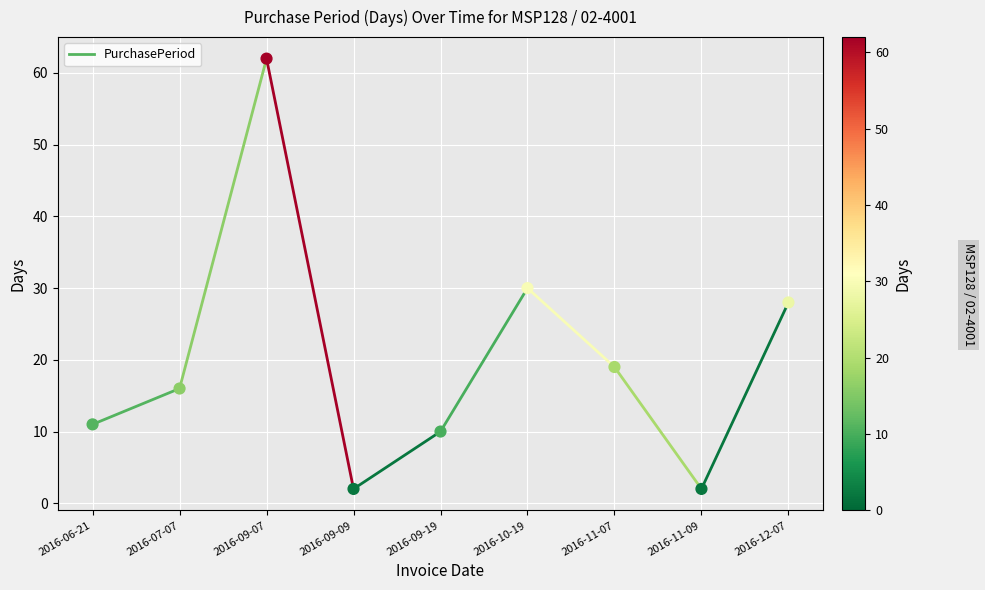

What Y value in the scatter plot is closest to 32?

30